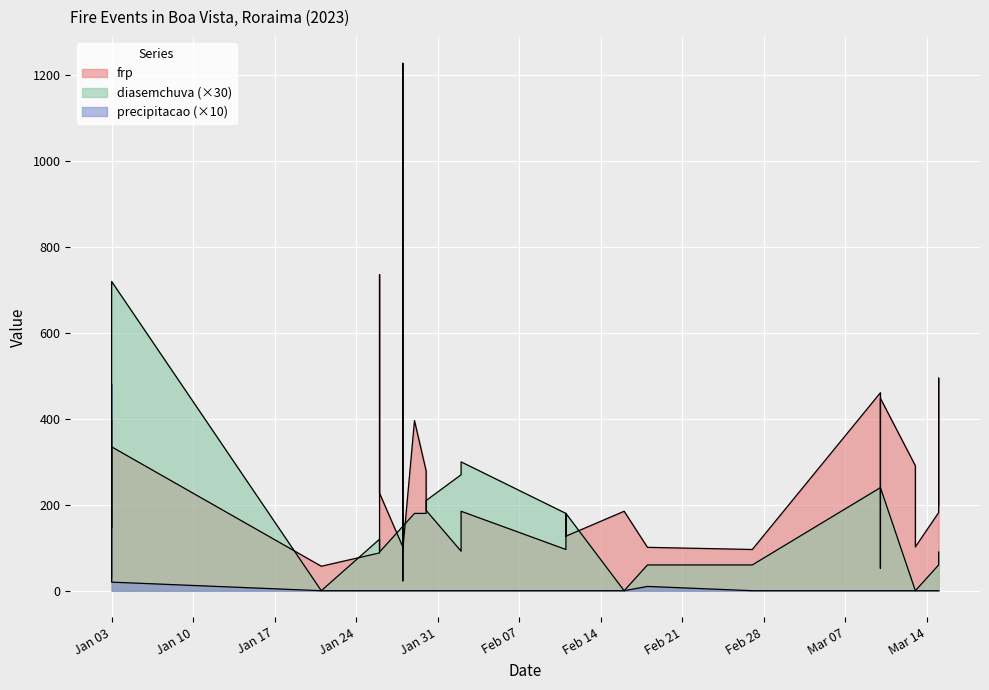

What is the sum of the frp values at 2023-01-28 and 2023-02-11?

534